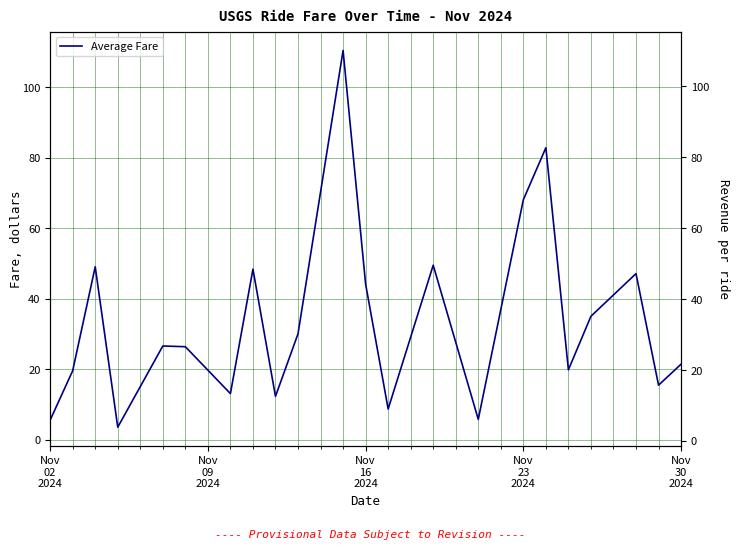

Reading left to right, transcribe all the data shown in this chart.

5.6	19.6	49.1	3.6	26.6	26.4	13.1	48.4	12.3	30.1	110.5	44.2	8.7	49.5	5.8	68.1	82.9	19.9	35.0	47.1	15.5	21.4